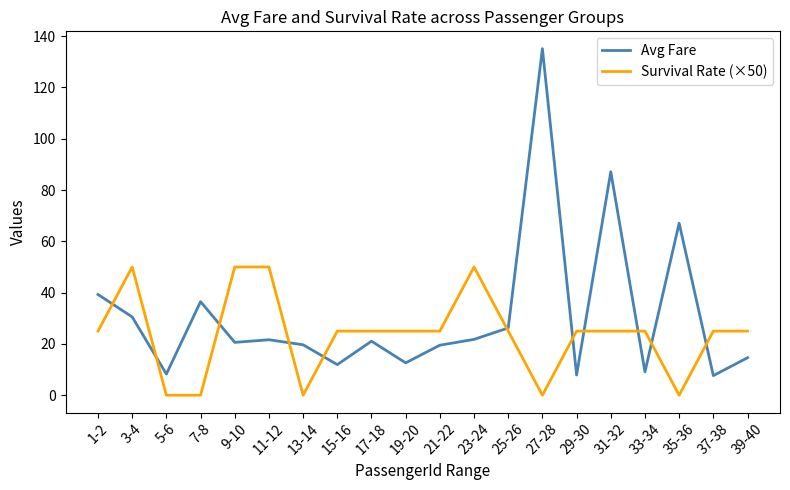

What is the difference between the maximum and minimum values in the Avg Fare series?

127.5